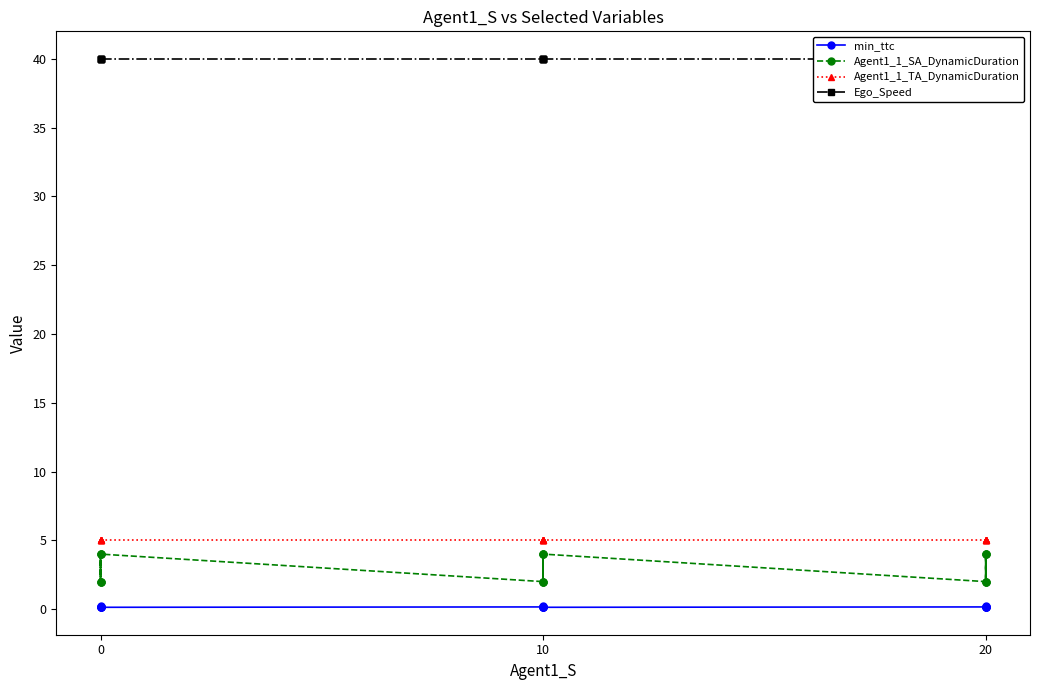

Does the chart display data point markers on the line(s)?

Yes